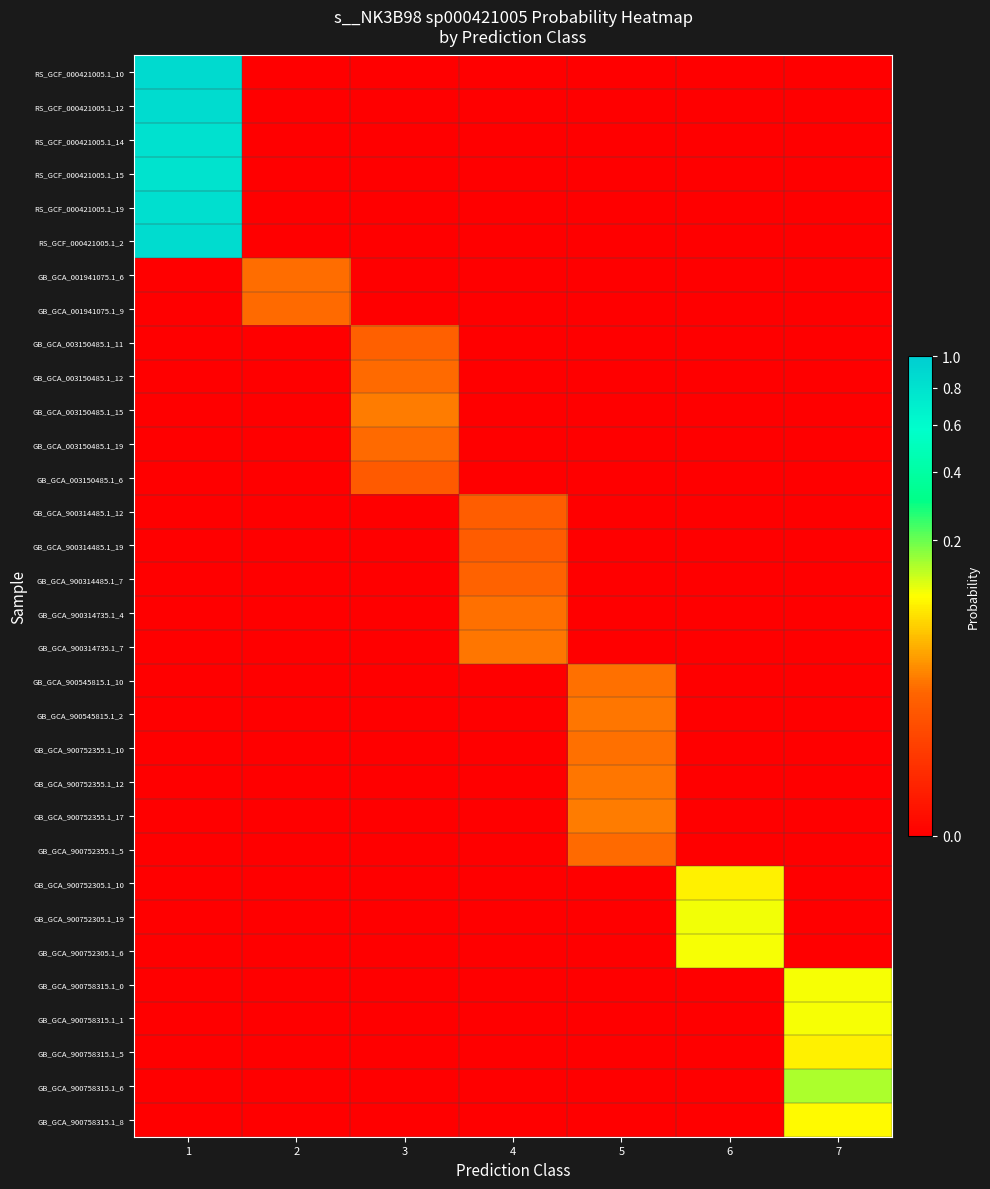

Rank the series at 2 from lowest to highest value.

RS_GCF_000421005.1_10, RS_GCF_000421005.1_12, RS_GCF_000421005.1_14, RS_GCF_000421005.1_15, RS_GCF_000421005.1_19, RS_GCF_000421005.1_2, GB_GCA_003150485.1_11, GB_GCA_003150485.1_12, GB_GCA_003150485.1_15, GB_GCA_003150485.1_19, GB_GCA_003150485.1_6, GB_GCA_900314485.1_12, GB_GCA_900314485.1_19, GB_GCA_900314485.1_7, GB_GCA_900314735.1_4, GB_GCA_900314735.1_7, GB_GCA_900545815.1_10, GB_GCA_900545815.1_2, GB_GCA_900752355.1_10, GB_GCA_900752355.1_12, GB_GCA_900752355.1_17, GB_GCA_900752355.1_5, GB_GCA_900752305.1_10, GB_GCA_900752305.1_19, GB_GCA_900752305.1_6, GB_GCA_900758315.1_0, GB_GCA_900758315.1_1, GB_GCA_900758315.1_5, GB_GCA_900758315.1_6, GB_GCA_900758315.1_8, GB_GCA_001941075.1_9, GB_GCA_001941075.1_6